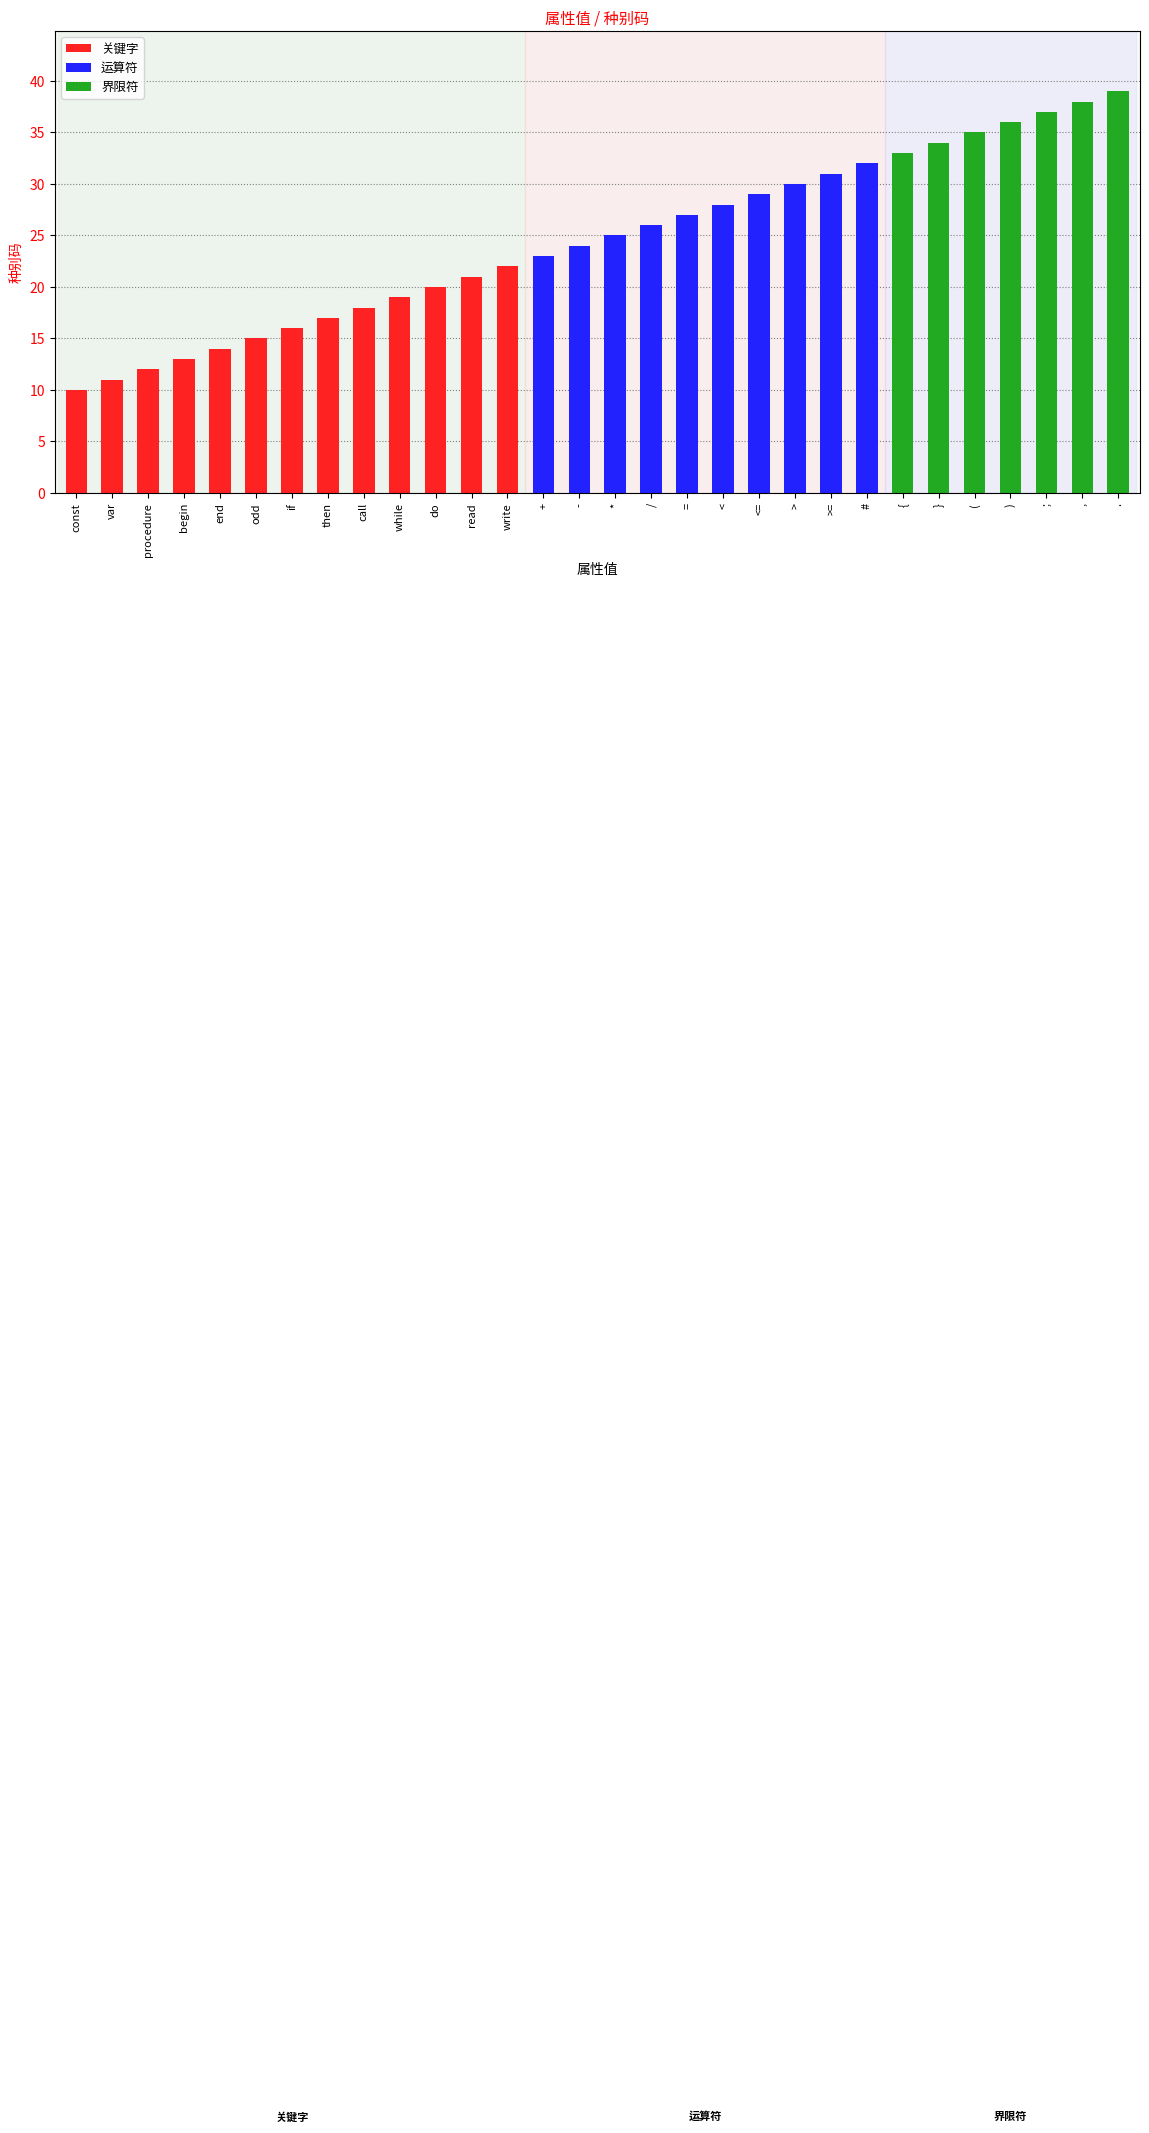

Reading right to left, extract all data points from this chart.

39	38	37	36	35	34	33	32	31	30	29	28	27	26	25	24	23	22	21	20	19	18	17	16	15	14	13	12	11	10